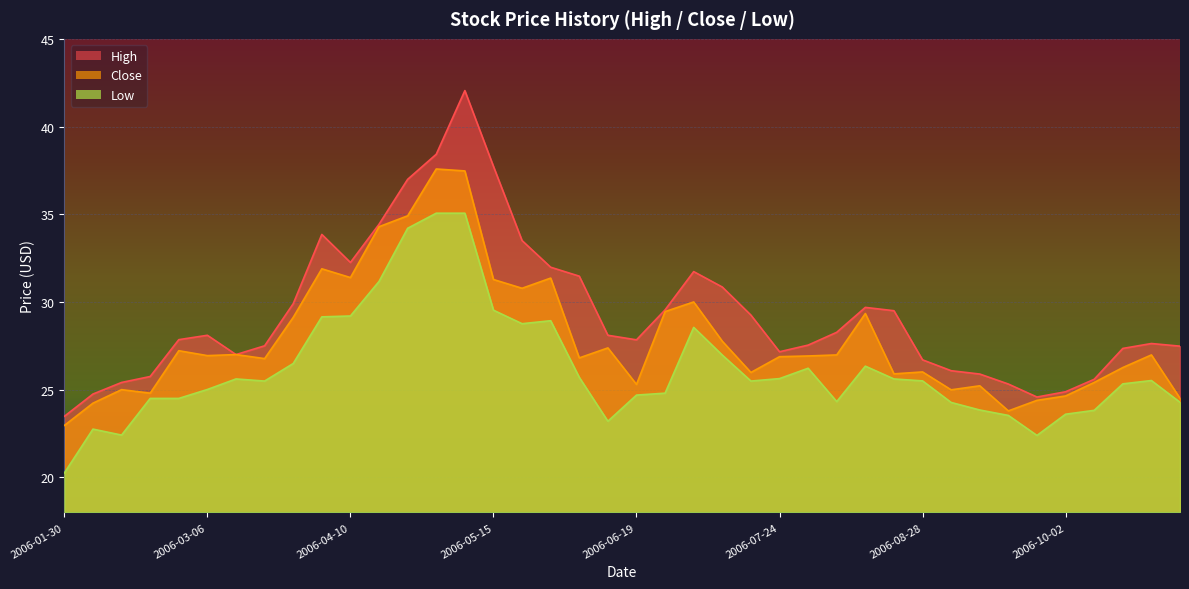

Count the number of categories in the chart.

40